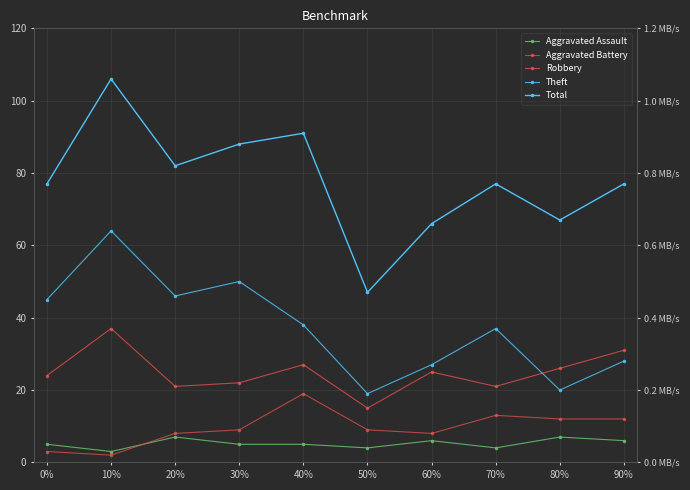

Reading left to right, extract all data points from this chart.

Aggravated Assault: 0%=5	10%=3	20%=7	30%=5	40%=5	50%=4	60%=6	70%=4	80%=7	90%=6
Aggravated Battery: 0%=3	10%=2	20%=8	30%=9	40%=19	50%=9	60%=8	70%=13	80%=12	90%=12
Robbery: 0%=24	10%=37	20%=21	30%=22	40%=27	50%=15	60%=25	70%=21	80%=26	90%=31
Theft: 0%=45	10%=64	20%=46	30%=50	40%=38	50%=19	60%=27	70%=37	80%=20	90%=28
Total: 0%=77	10%=106	20%=82	30%=88	40%=91	50%=47	60%=66	70%=77	80%=67	90%=77